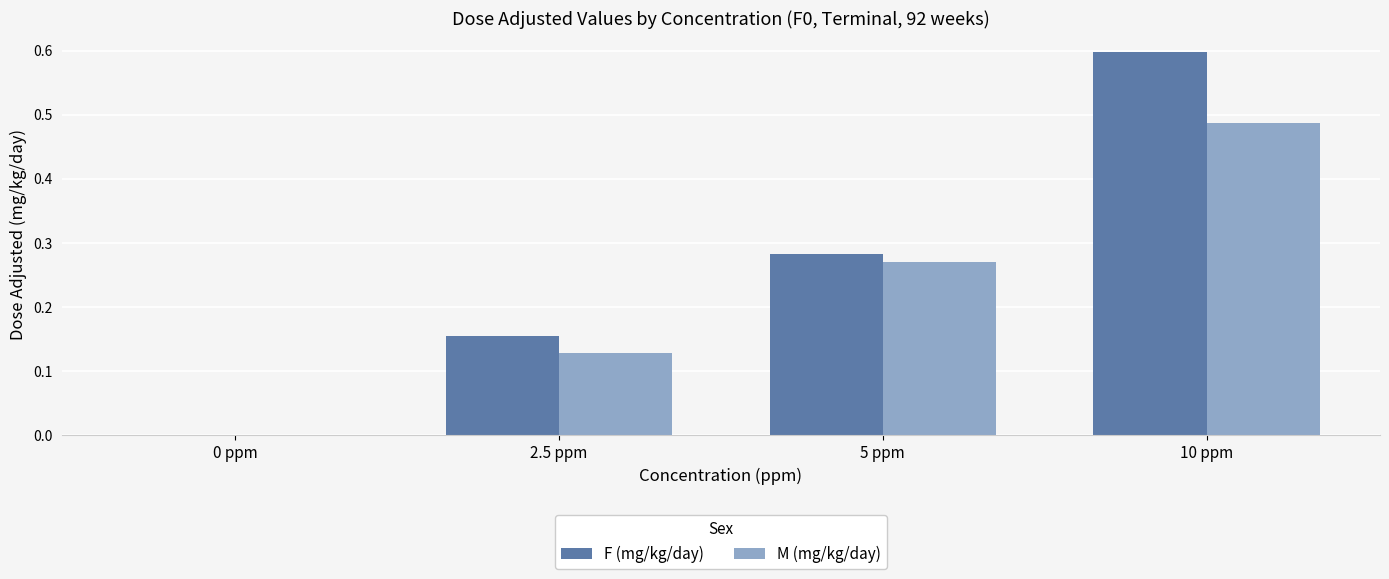

The F (mg/kg/day) series shows 0.4 at 10 ppm. True or false?

False